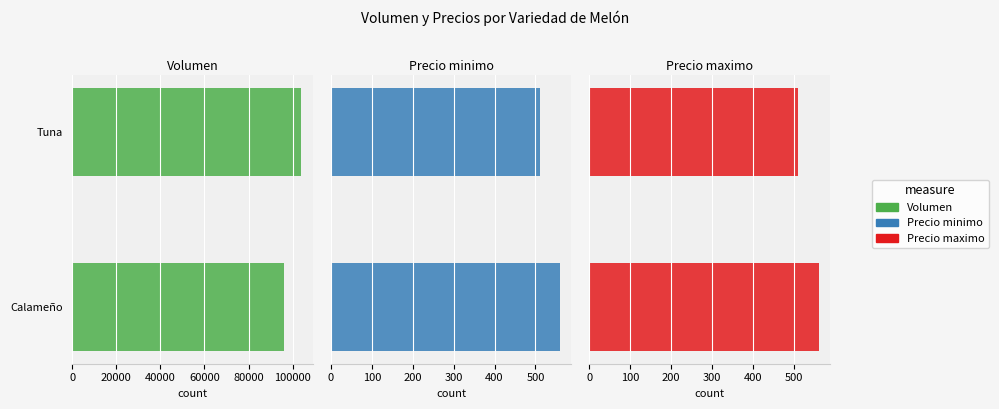

What are all the series names shown in the legend?

Volumen, Precio minimo, Precio maximo